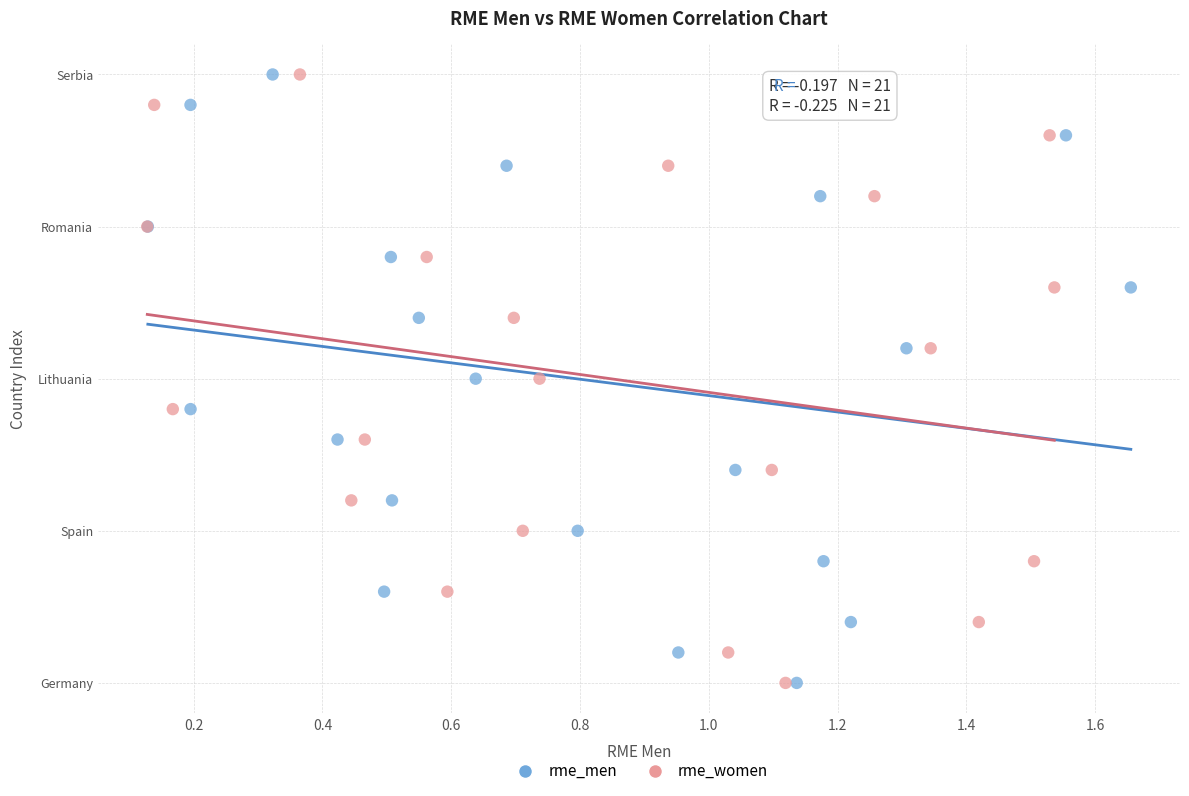

What are all the series names shown in the legend?

rme_men, rme_women